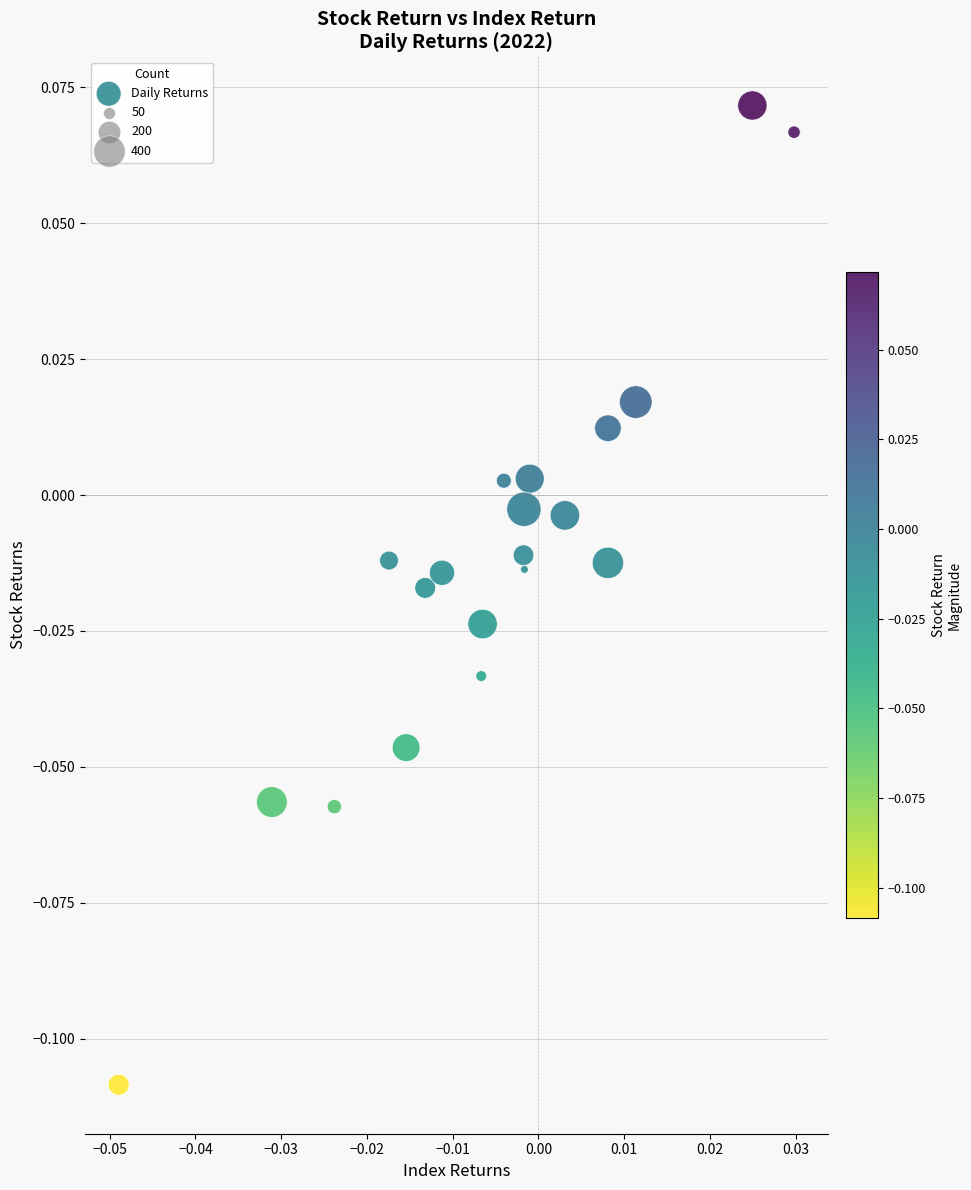

Count the number of points in this scatter plot.

20